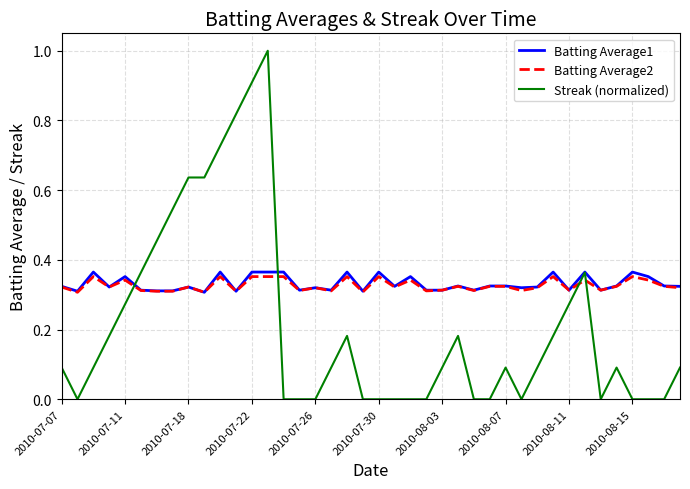

Which series has the widest spread of values?

Streak (normalized)